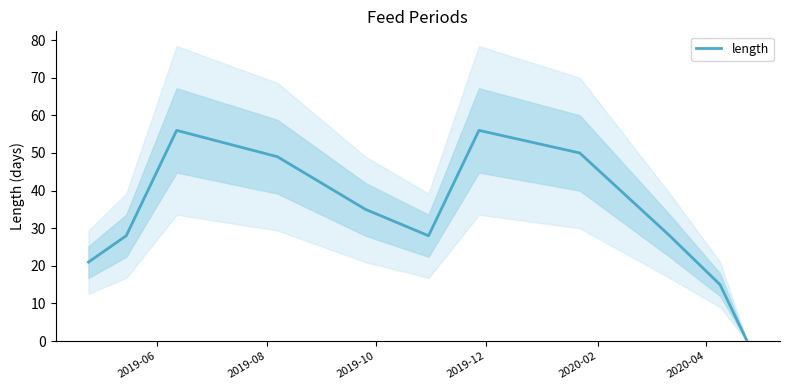

What is the greatest value displayed?

56